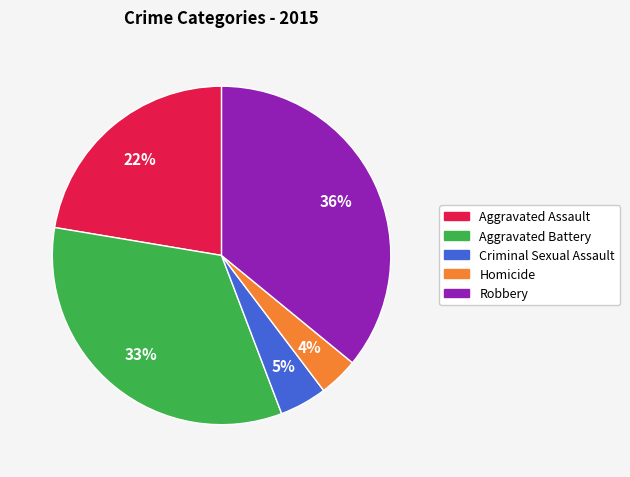

Is Criminal Sexual Assault the majority of the pie?

No